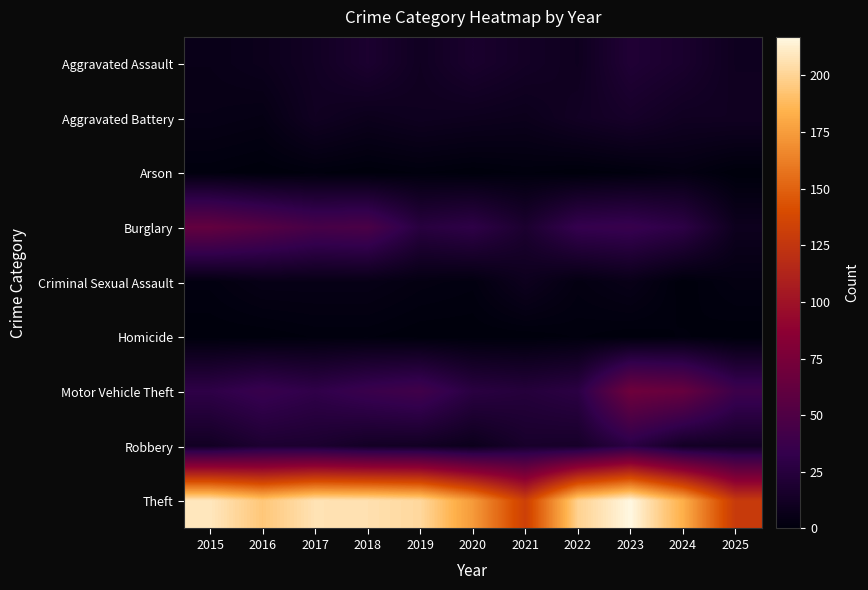

What is the spread (max minus min) of values at 2021?

132